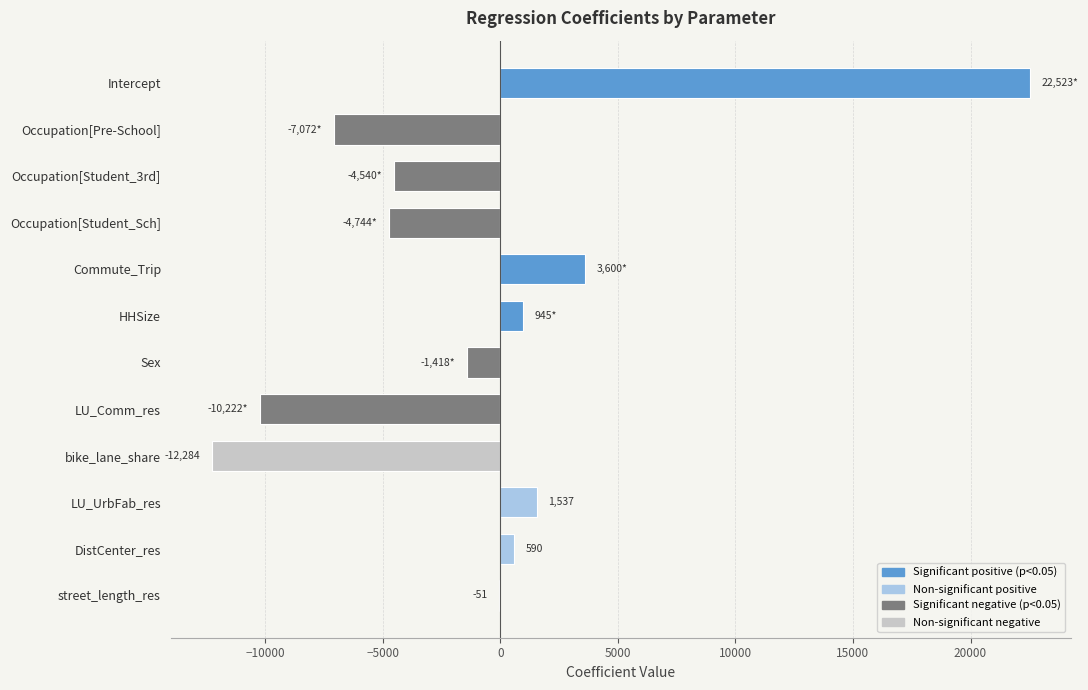

True or false: the data shows -10319.2 at Occupation[Pre-School].

False